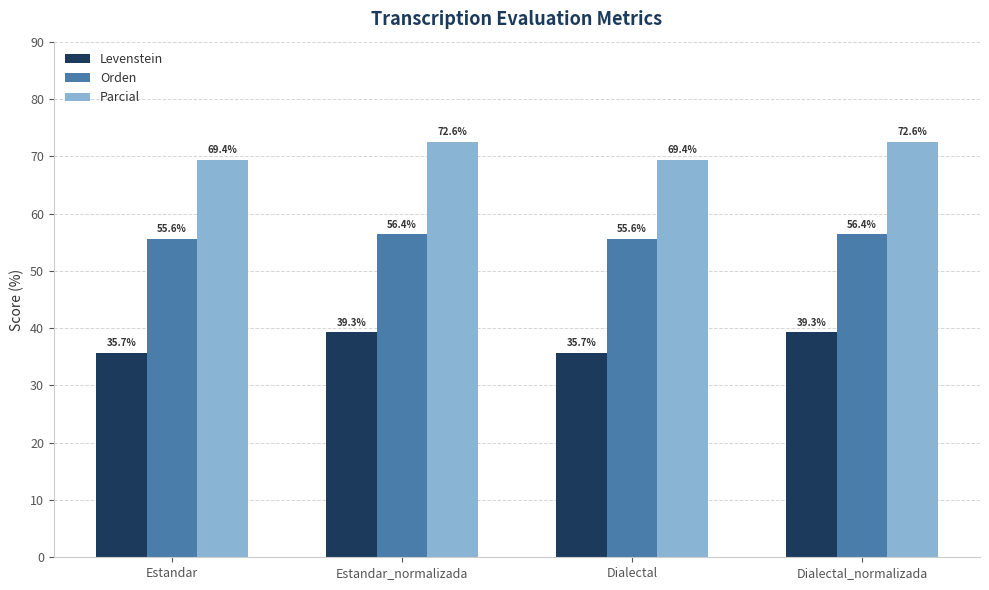

What is the smallest value displayed?

35.7